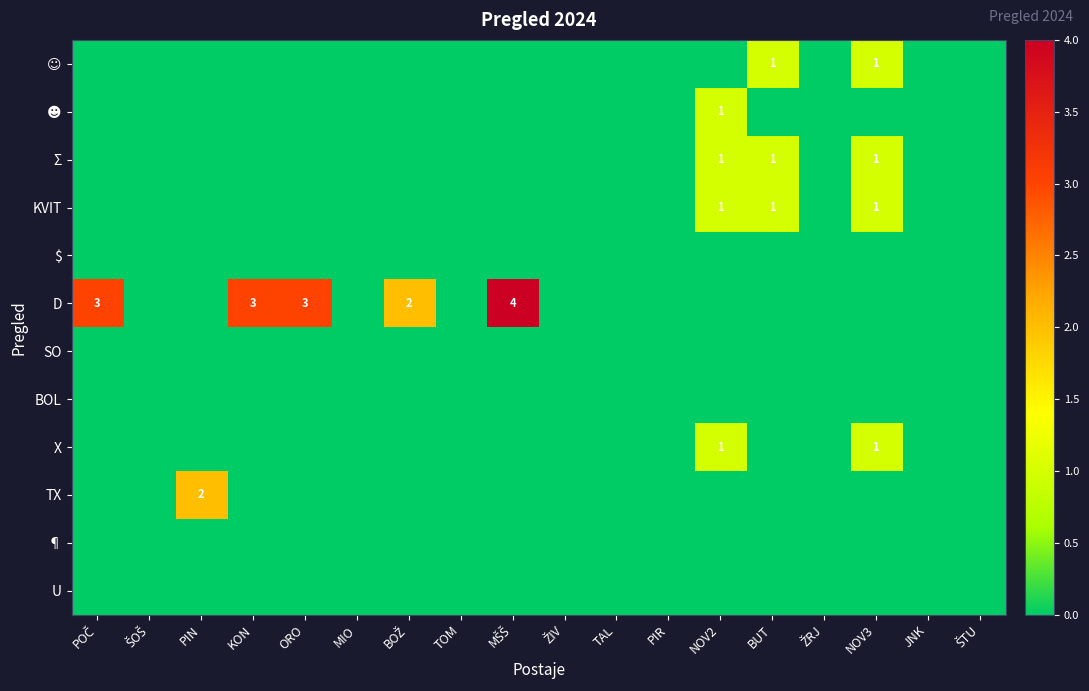

At which category does the chart reach its minimum across all series?

POČ